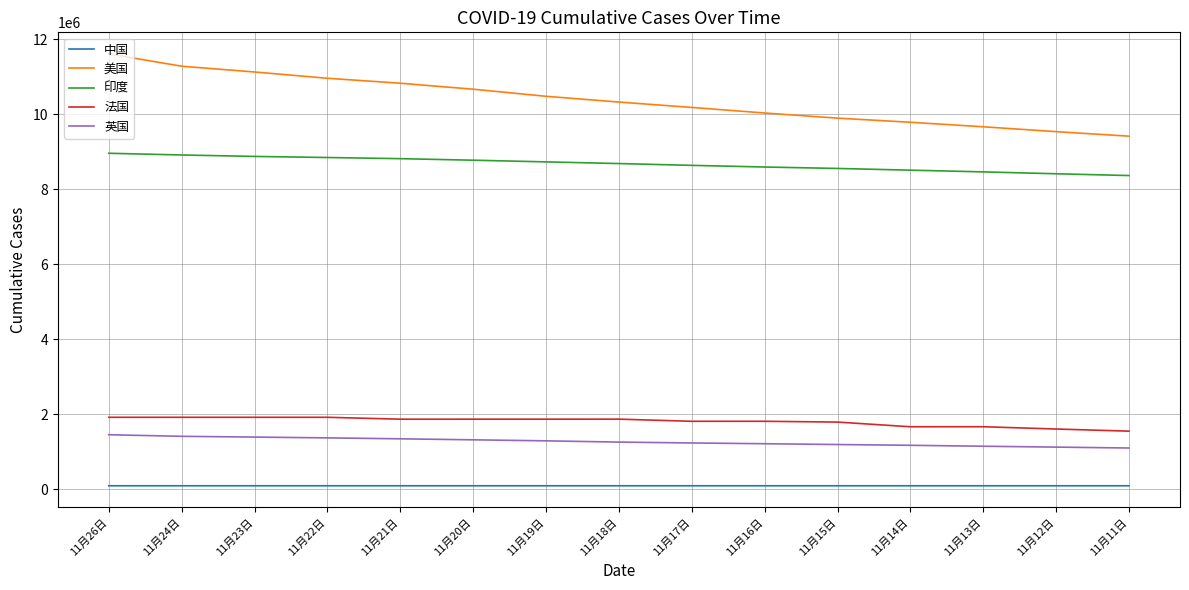

At 11月15日, list the series in order from largest to smallest.

美国, 印度, 法国, 英国, 中国